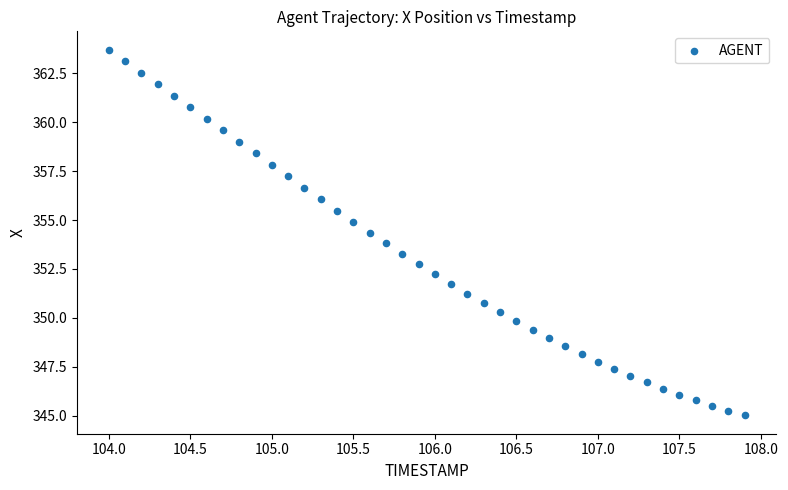

What is the range of X values (max minus min)?

3.9